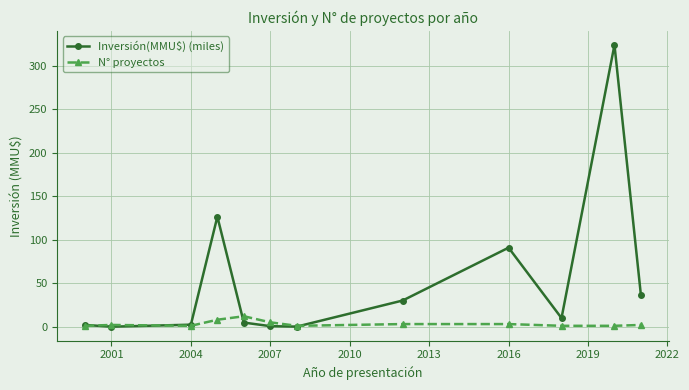

Which series has the widest spread of values?

Inversión(MMU$) (miles)